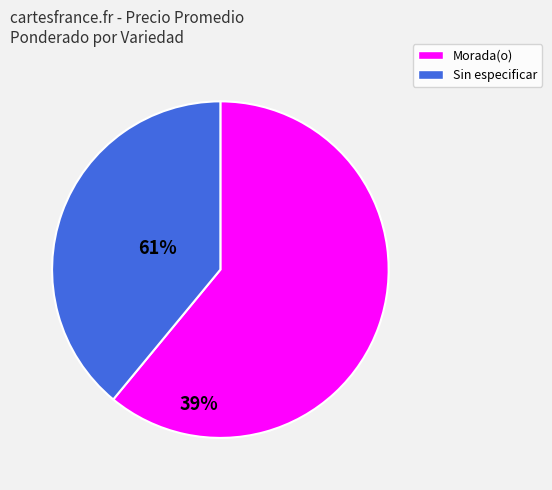

How many segments does this pie chart have?

2